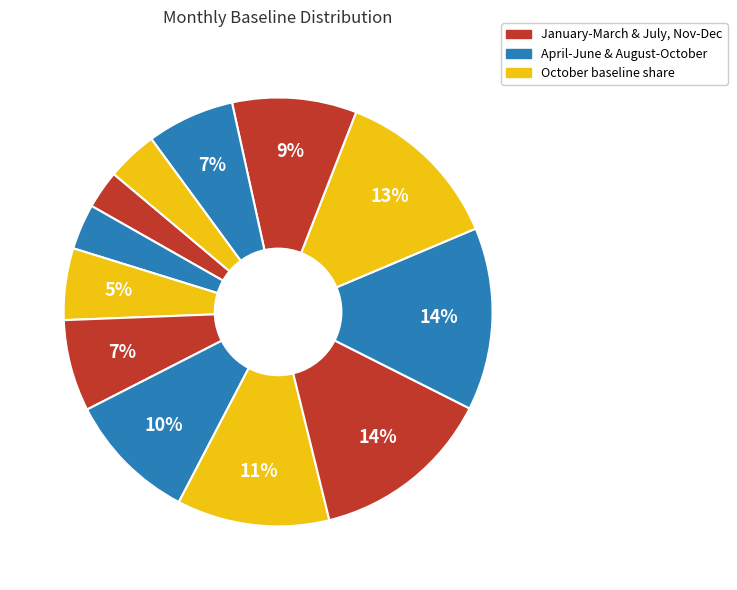

Rank the categories by value from lowest to highest.

January, February, December, March, November, April, October, May, June, September, July, August